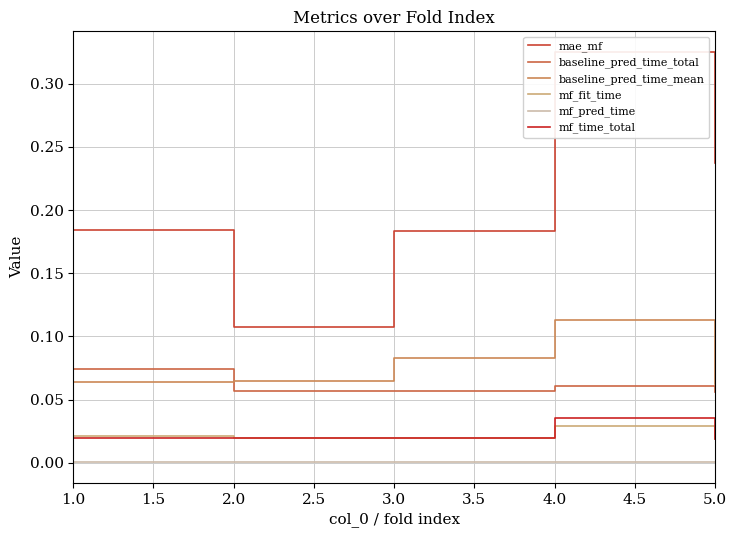

What is the difference between the highest and lowest values at 3.0?

0.2